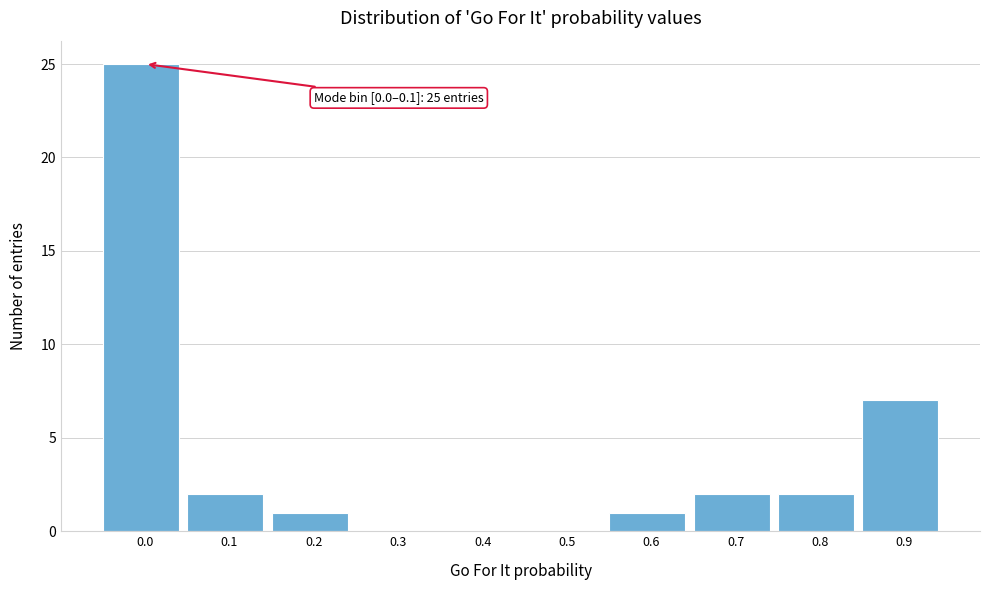

Reading left to right, what are all the values shown in this chart?

0.0=25	0.1=2	0.2=1	0.3=0	0.4=0	0.5=0	0.6=1	0.7=2	0.8=2	0.9=7